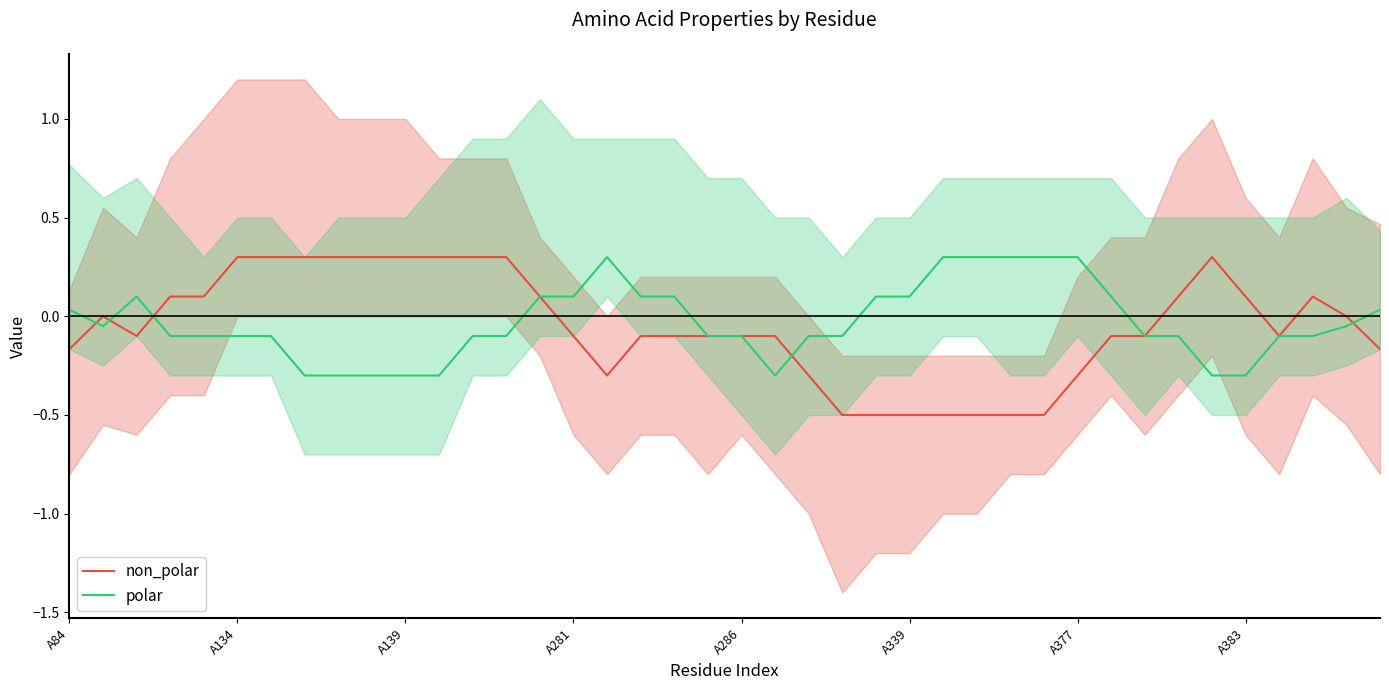

At which label does polar first exceed 0?

A84